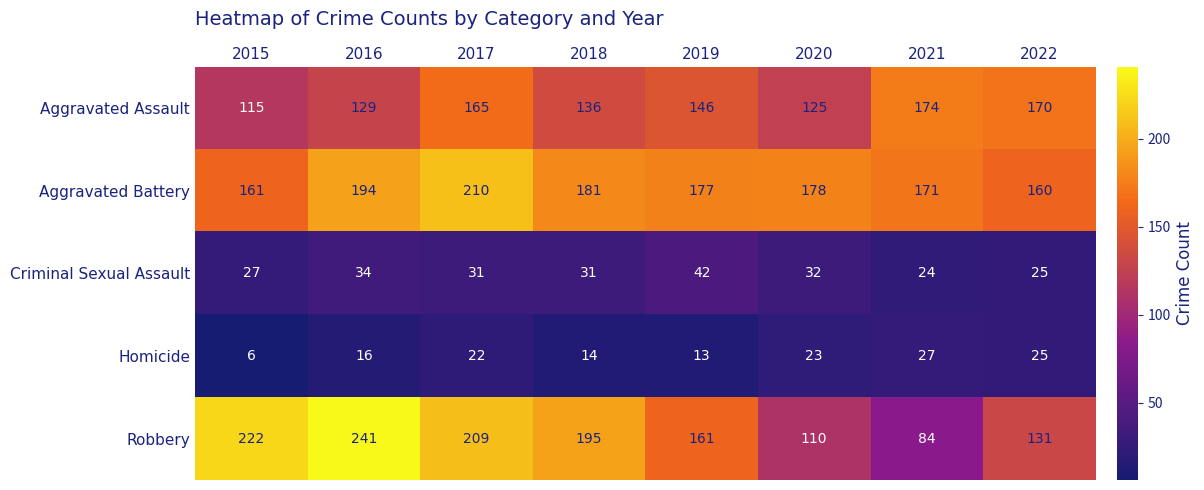

What is the total value across all series at 2019?

539